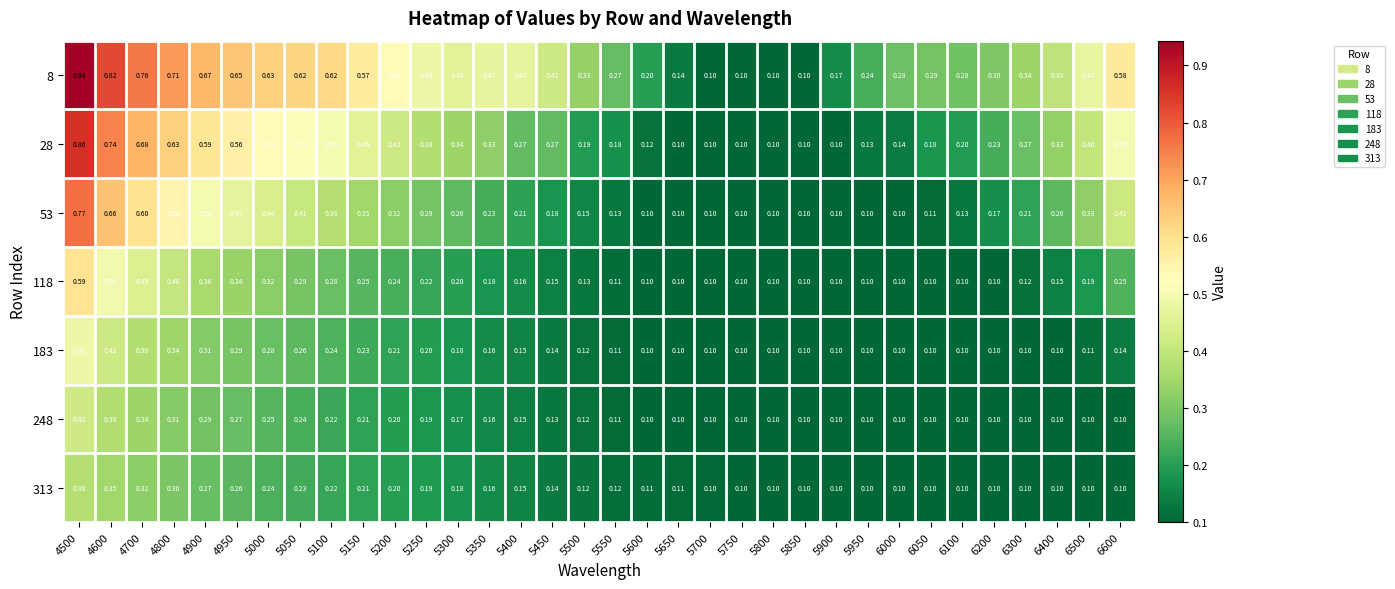

Rank the series by their maximum value, from highest to lowest.

8, 28, 53, 118, 183, 248, 313